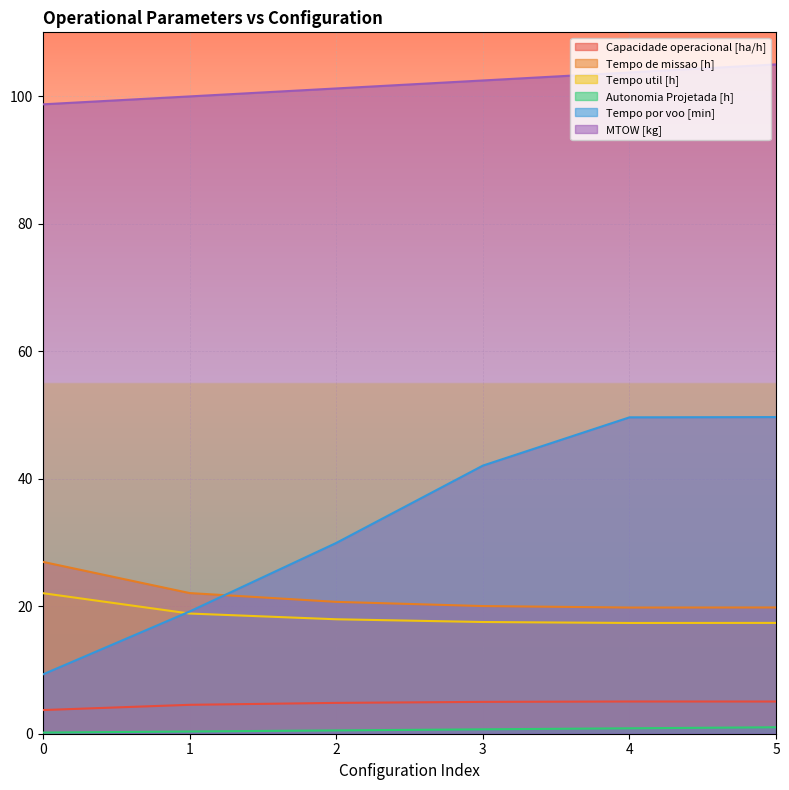

Count the number of data series in this chart.

6